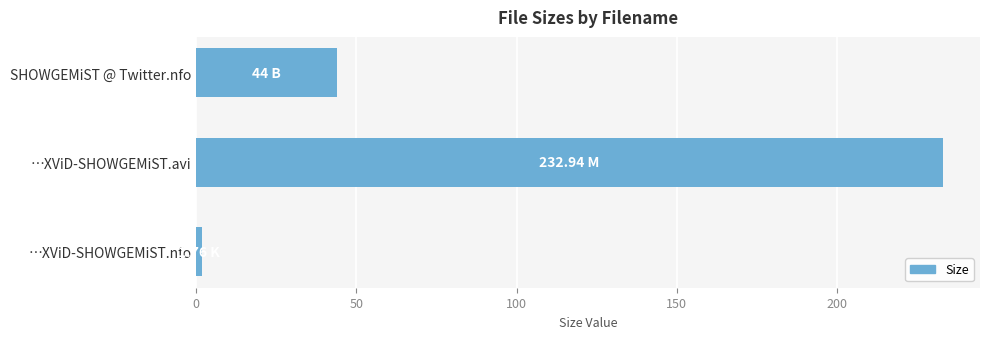

What is the difference between the maximum and minimum values?

231.2